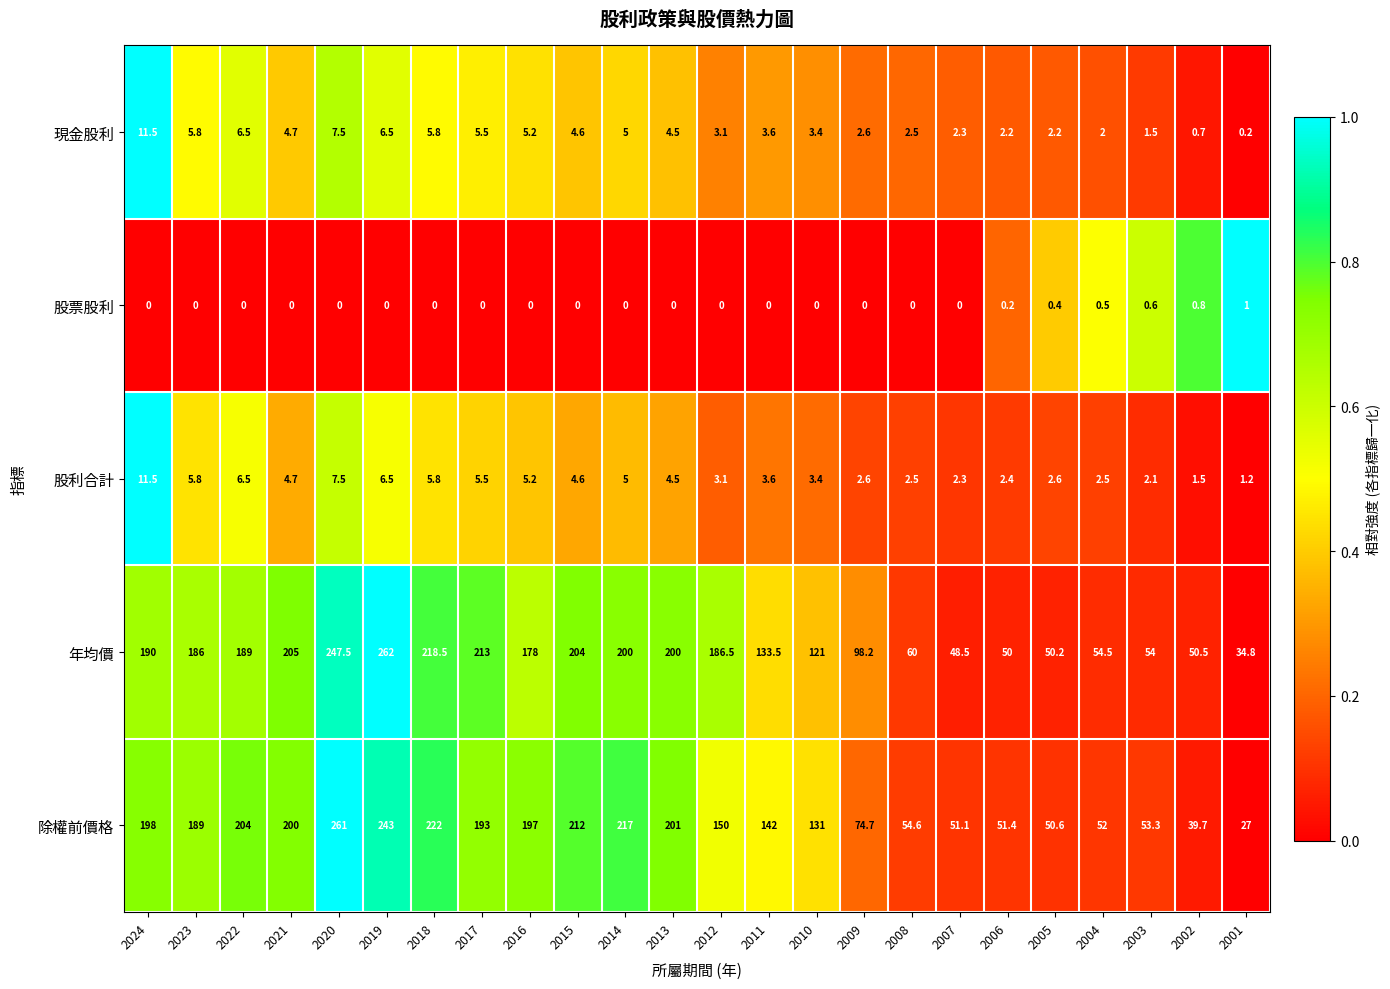

How many data points in 年均價 are less than 186?

12